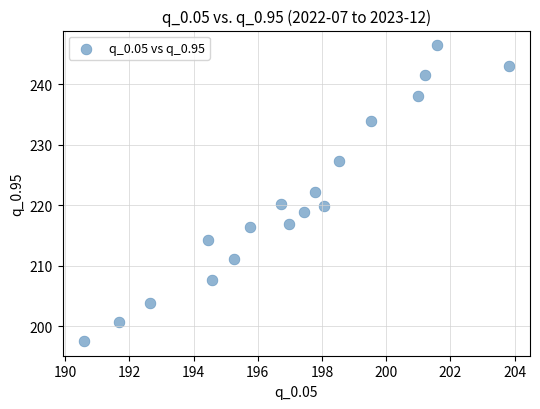

What is the range of Y values (max minus min)?

48.9